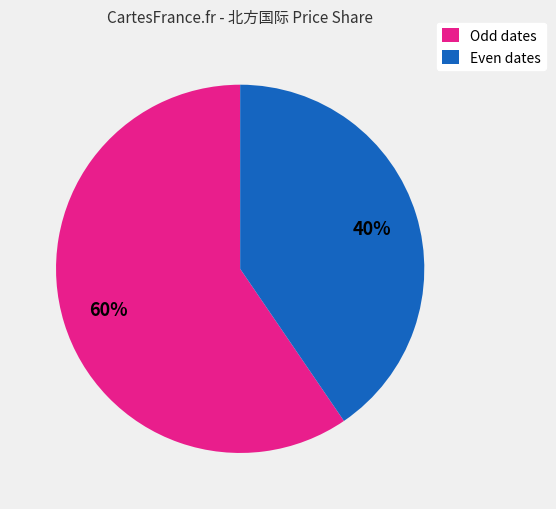

What is the largest slice in the pie chart?

Odd dates